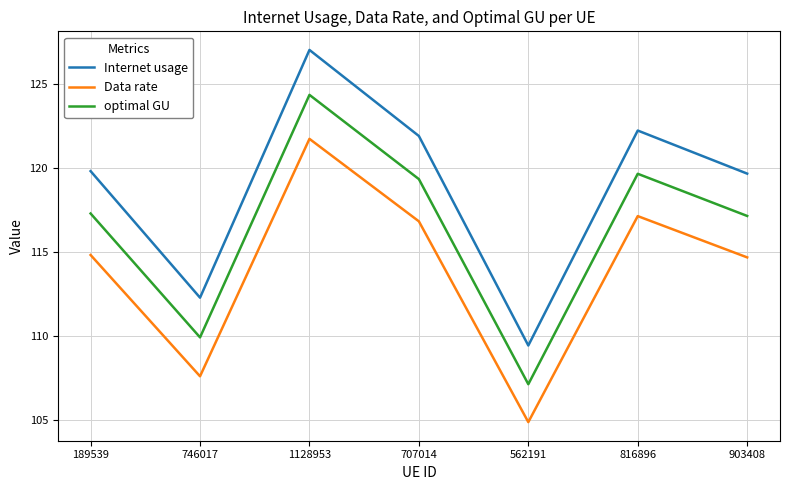

What is the sum of all Data rate values?

797.6